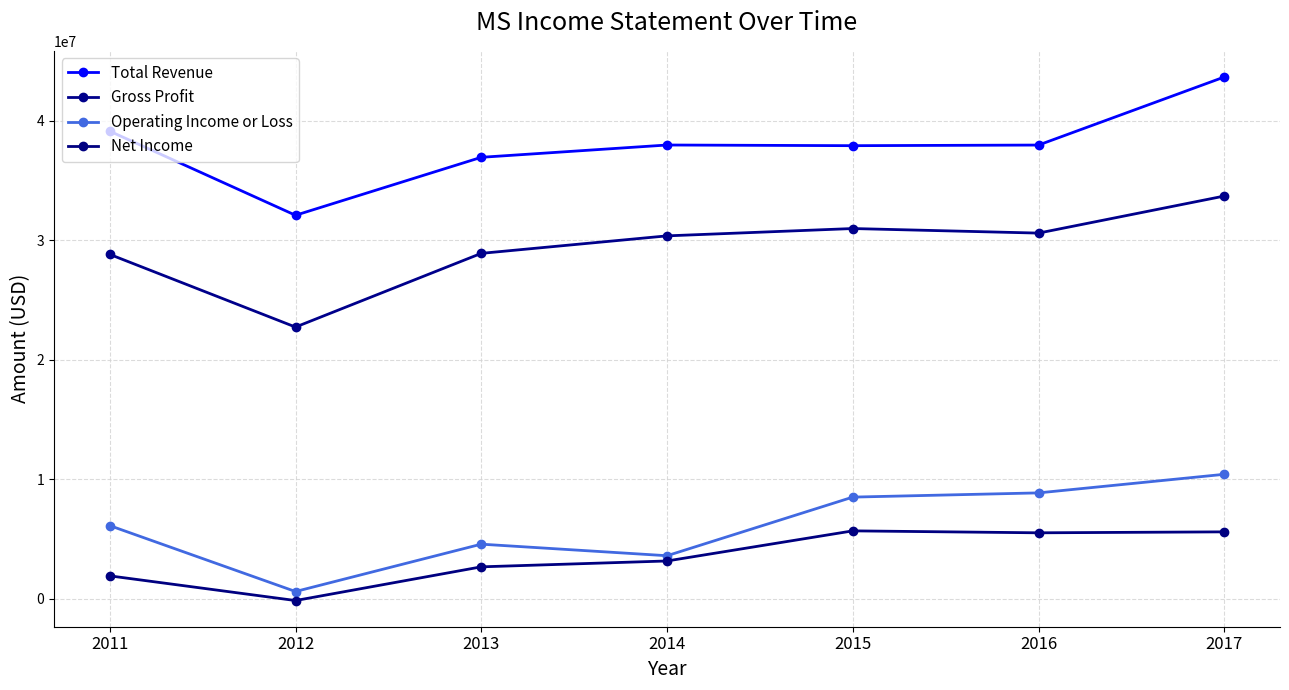

How many data points in Net Income are less than 3152000?

3